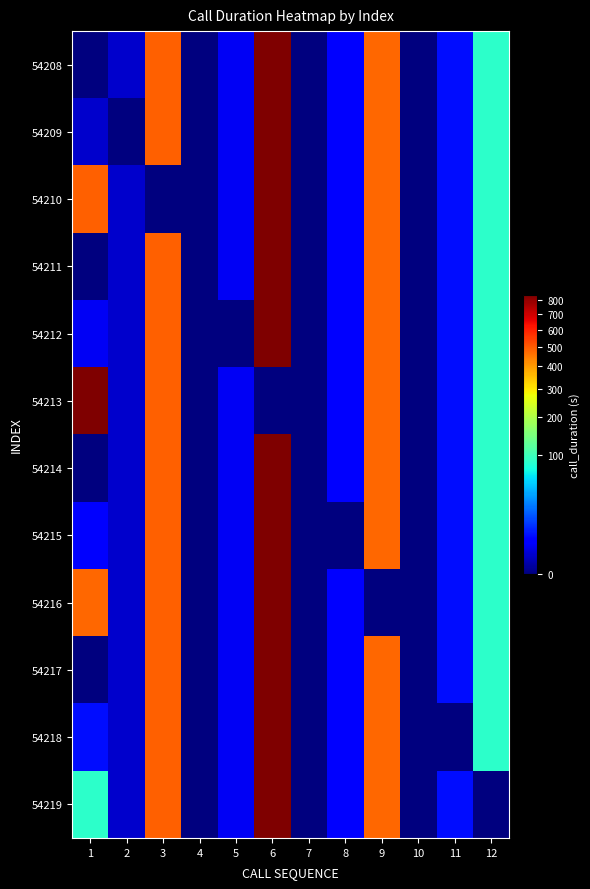

Count the number of data series in this chart.

12